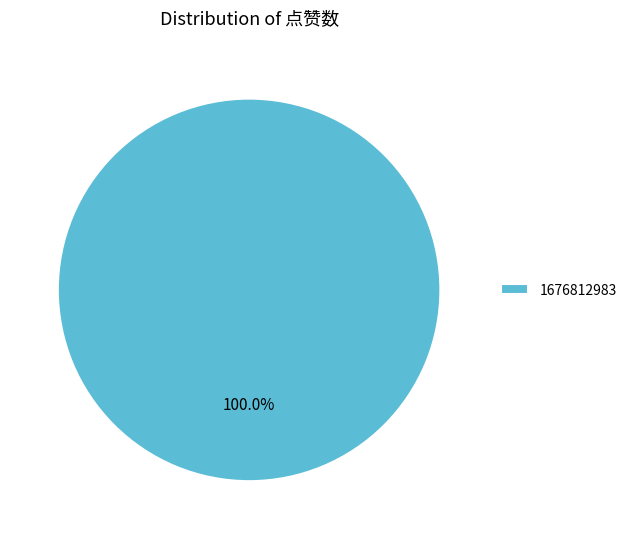

Is there any slice that represents more than half of the pie?

Yes